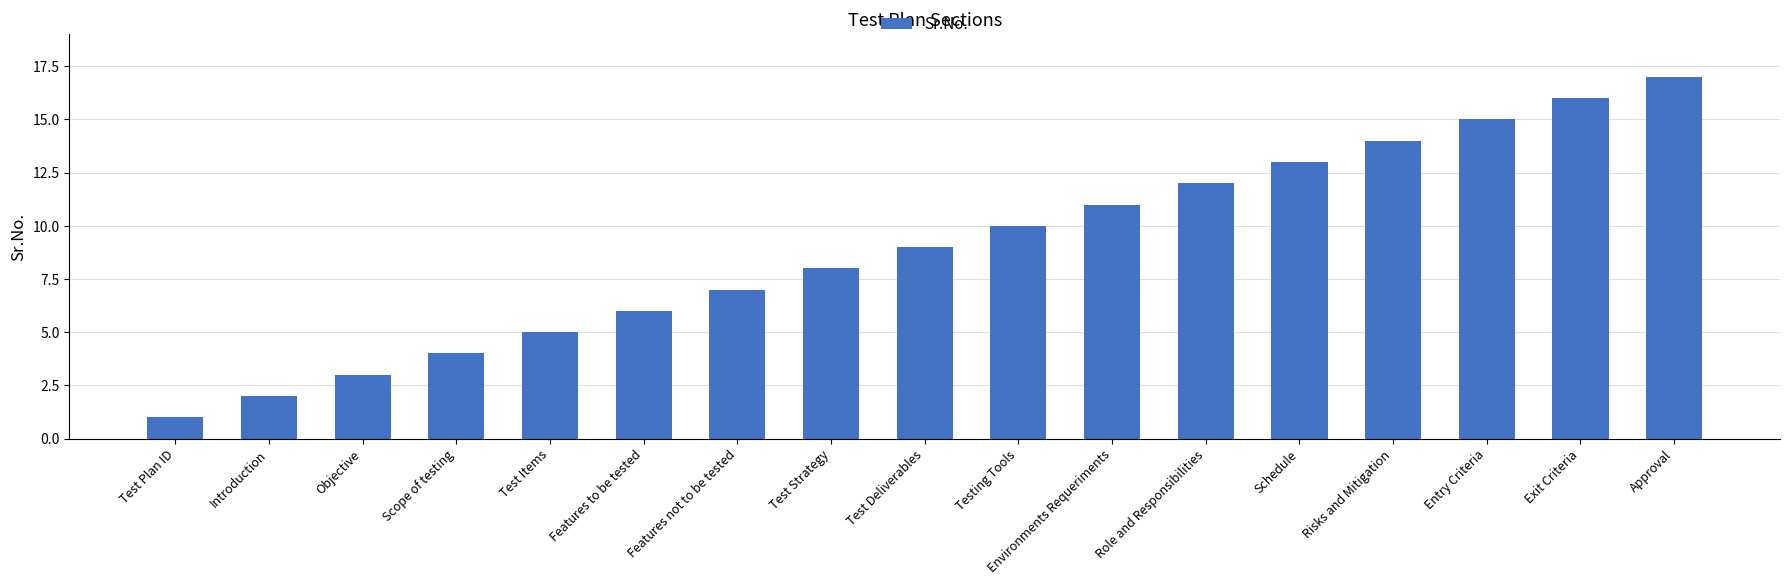

How many data points are less than 9?

8